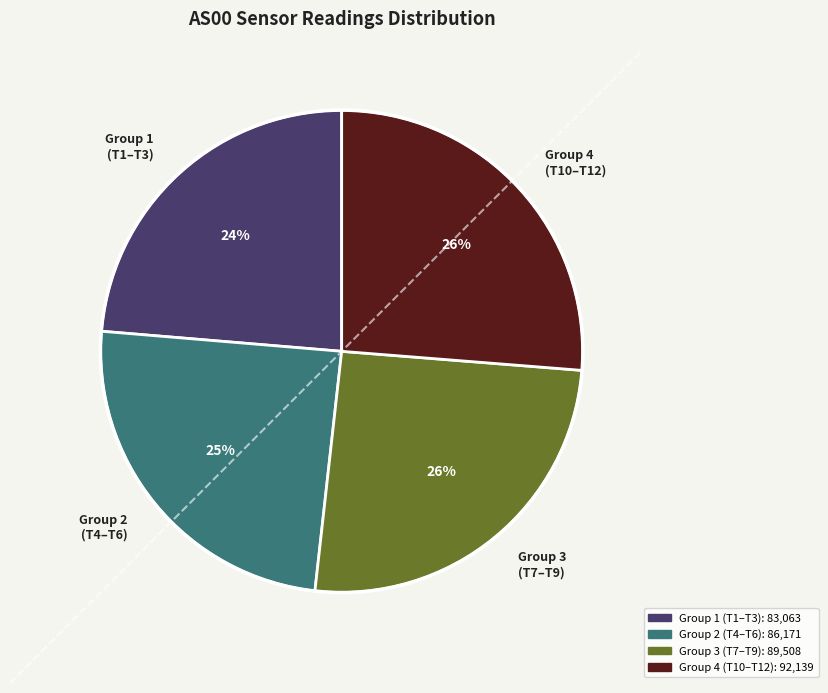

Which slice is the smallest?

Group 1 (T1–T3)